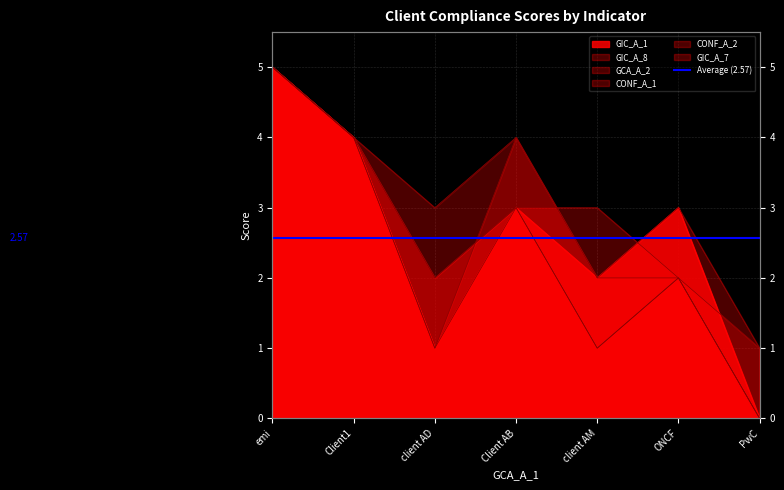

Read the CONF_A_1 value at ONCF.

2